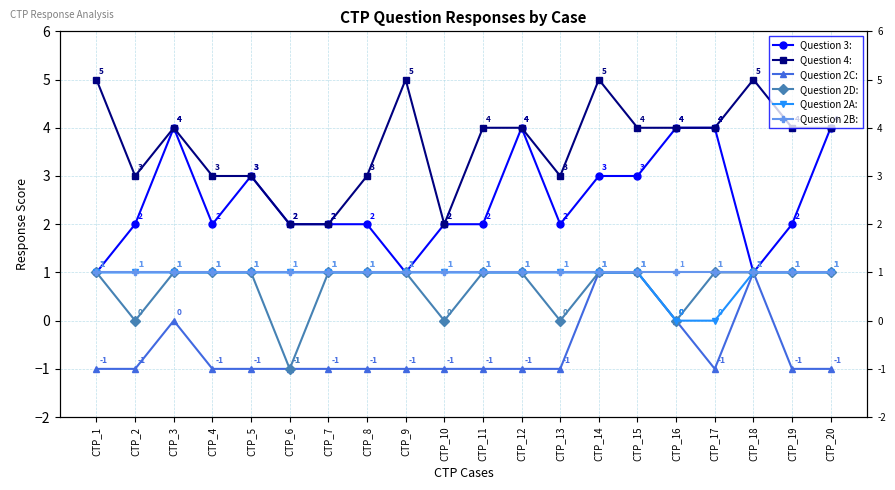

At which category is the sum across all series the highest?

CTP_14